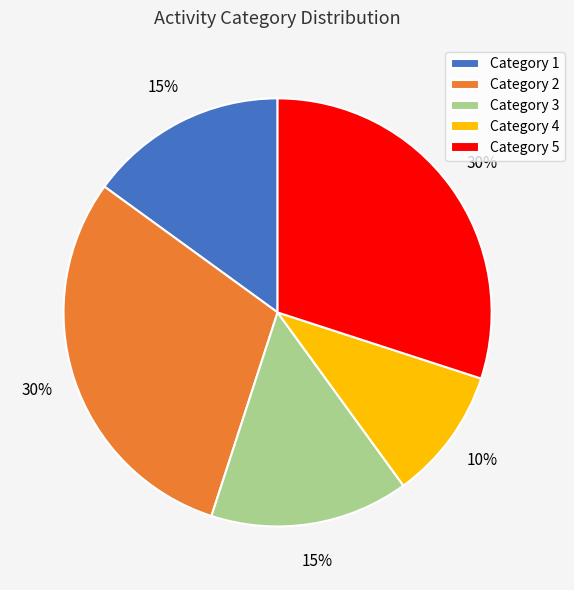

To the nearest percent, what portion does Category 4 represent?

10%